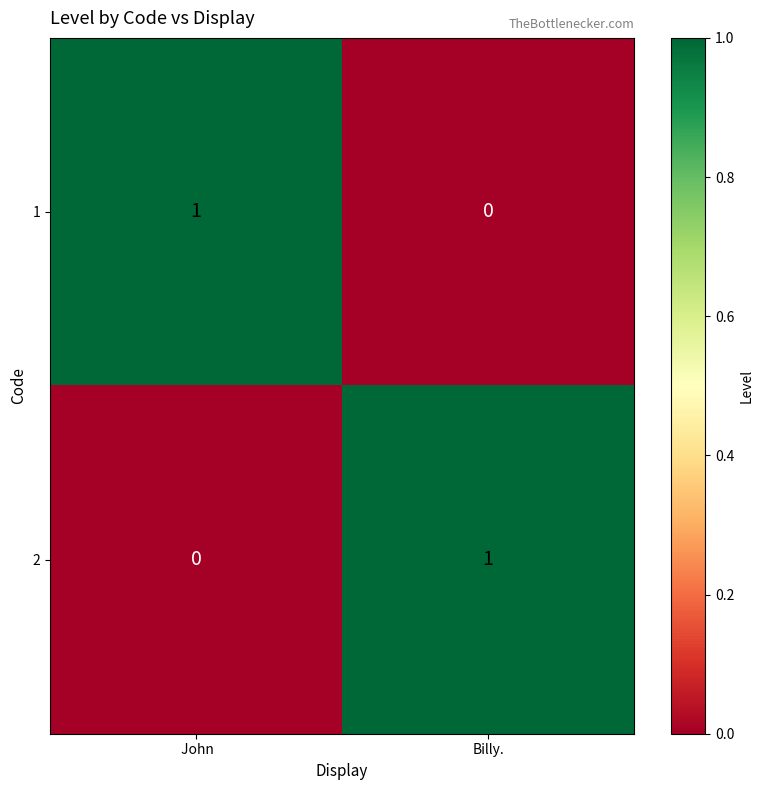

At which label does 2 reach its minimum?

 John